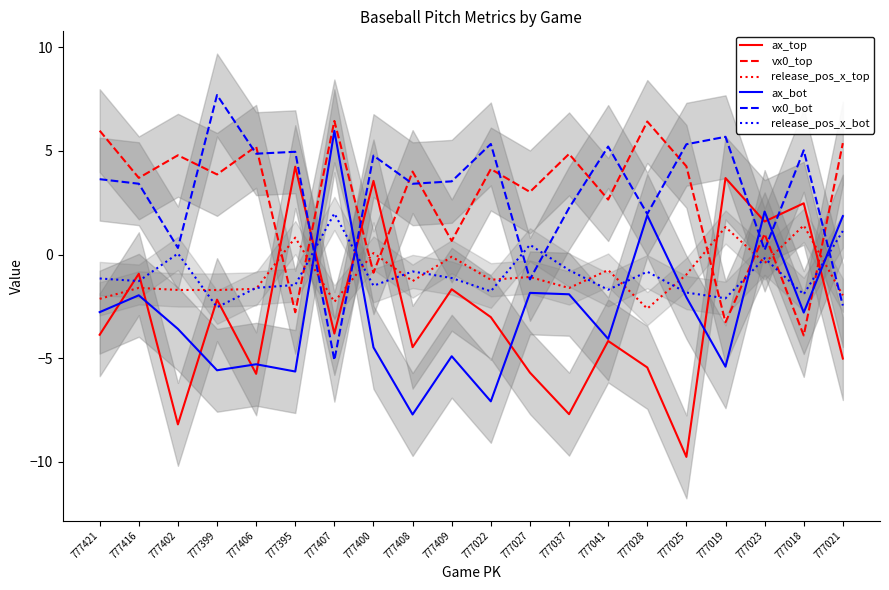

Where does the ax_bot series first go above -2?

777416